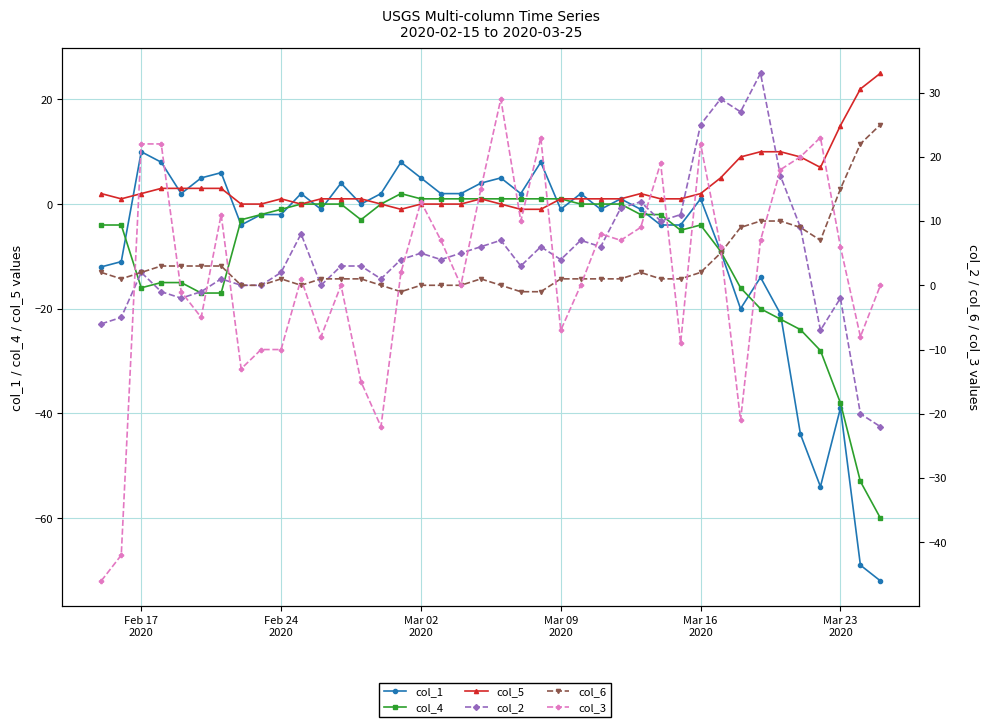

True or false: col_4 and col_5 cross at least once.

False